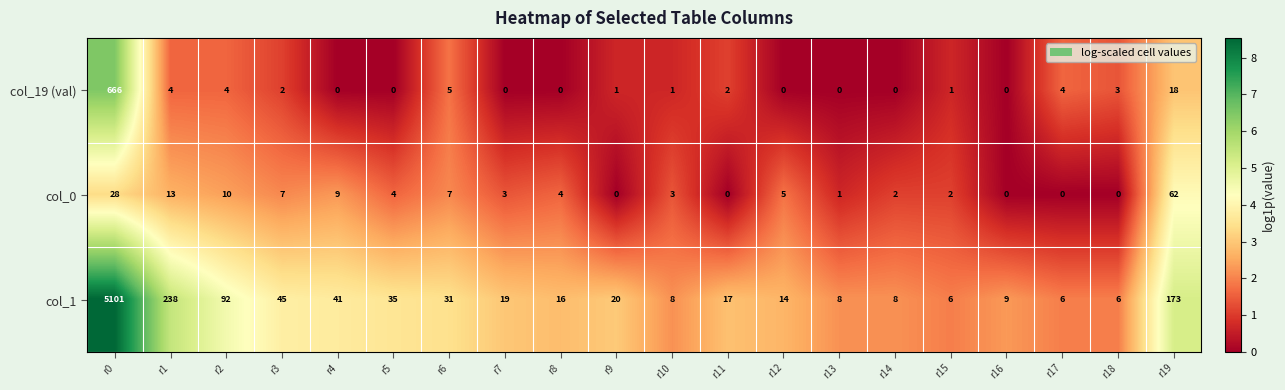

What is the greatest value displayed?

5101